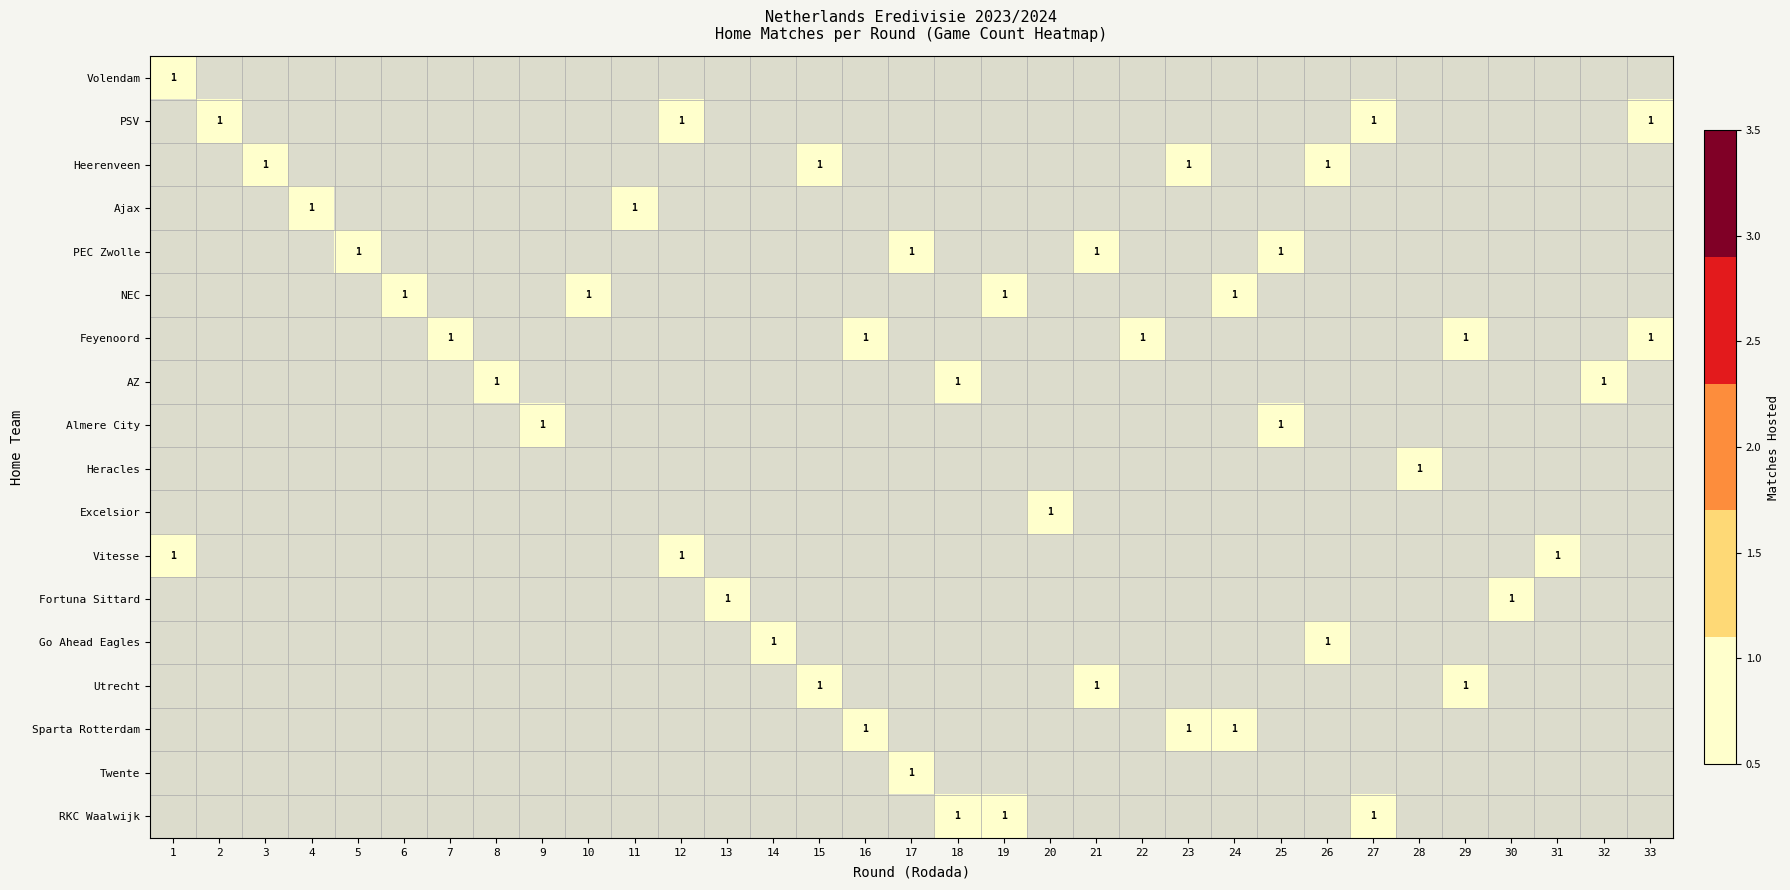

True or false: Fortuna Sittard has a value of 2 at 13.

False